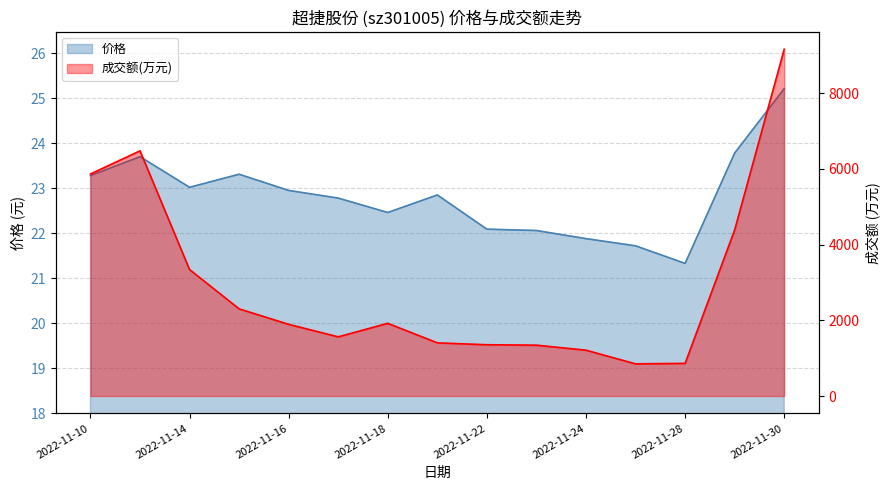

True or false: 价格 and 成交额(万元) cross at least once.

False